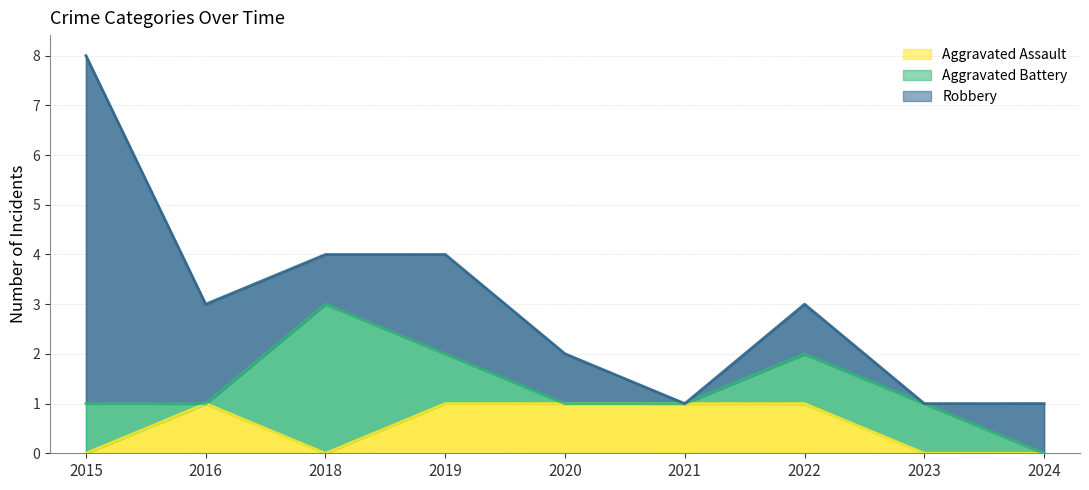

What are all the series names shown in the legend?

Aggravated Assault, Aggravated Battery, Robbery